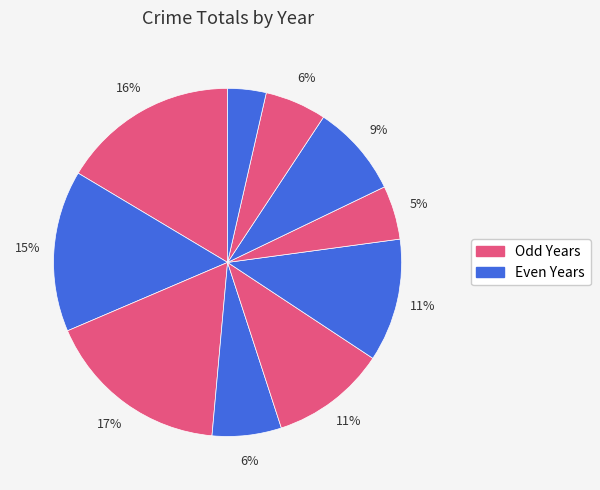

How many slices are in this pie chart?

10